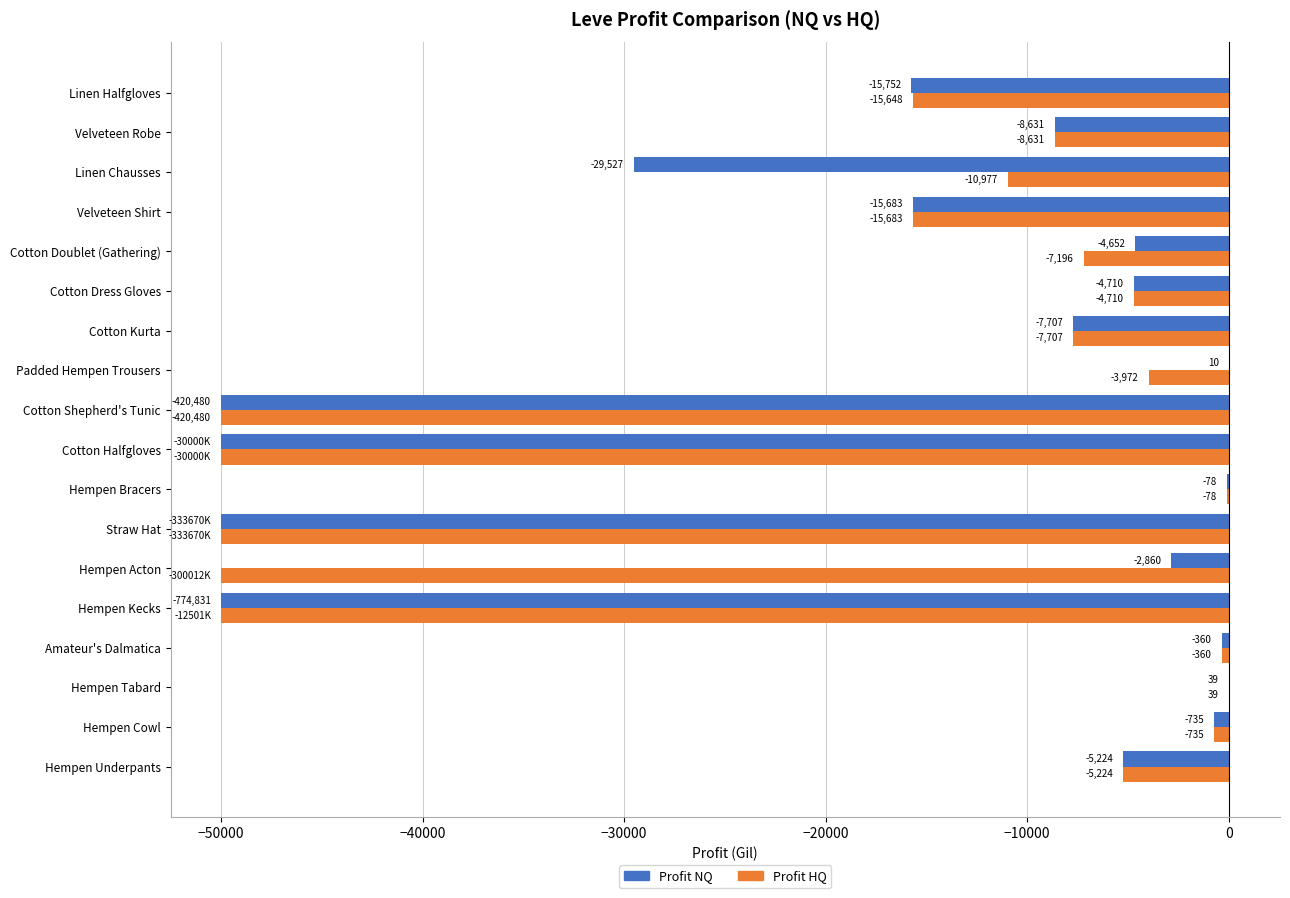

What is the total value across all series at Padded Hempen Trousers?

-3962